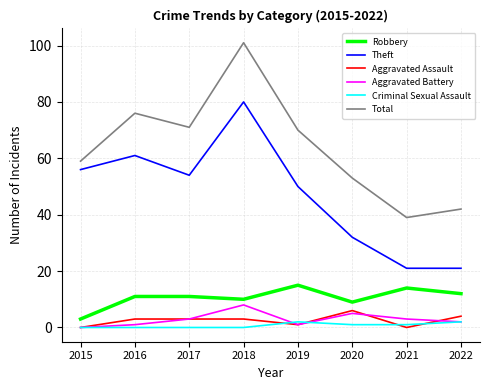

What is the difference between the highest and lowest values at 2017?

71